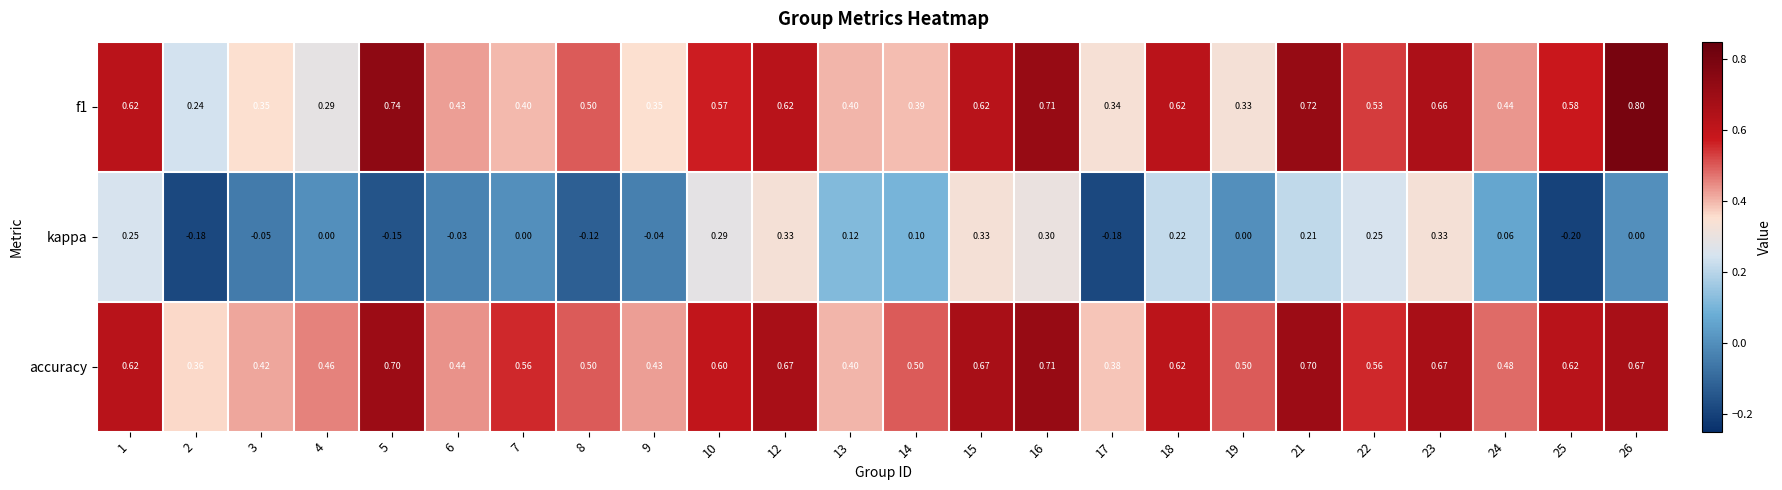

What is the smallest value displayed?

-0.2